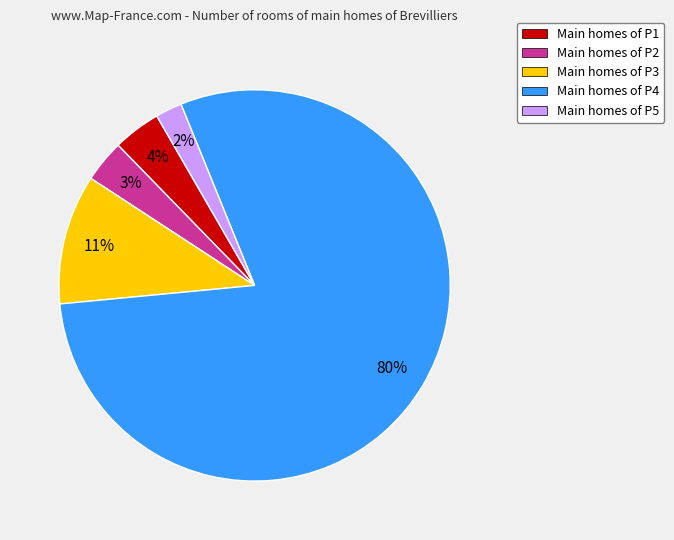

Is there any slice that represents more than half of the pie?

Yes